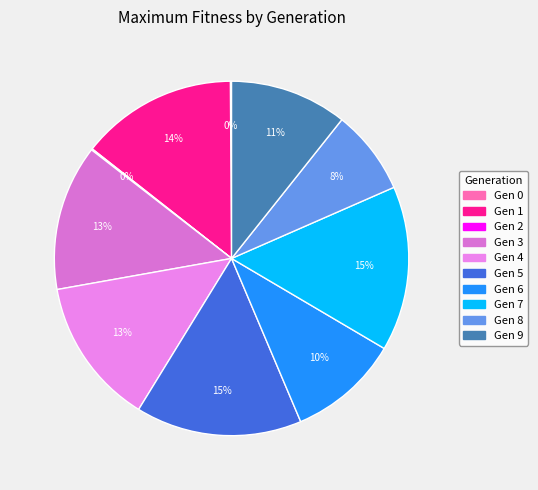

To the nearest percent, what is the average slice percentage?

10%